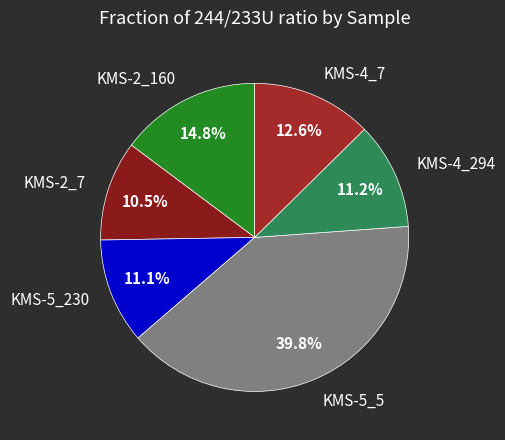

Does KMS-4_7 account for over 50% of the chart?

No